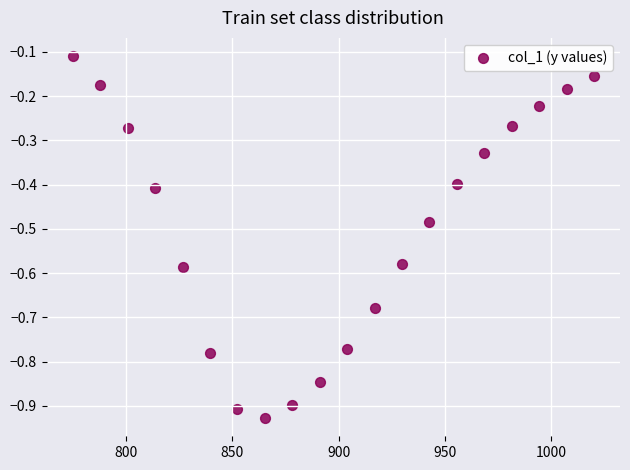

What is the range of Y values (max minus min)?

0.8